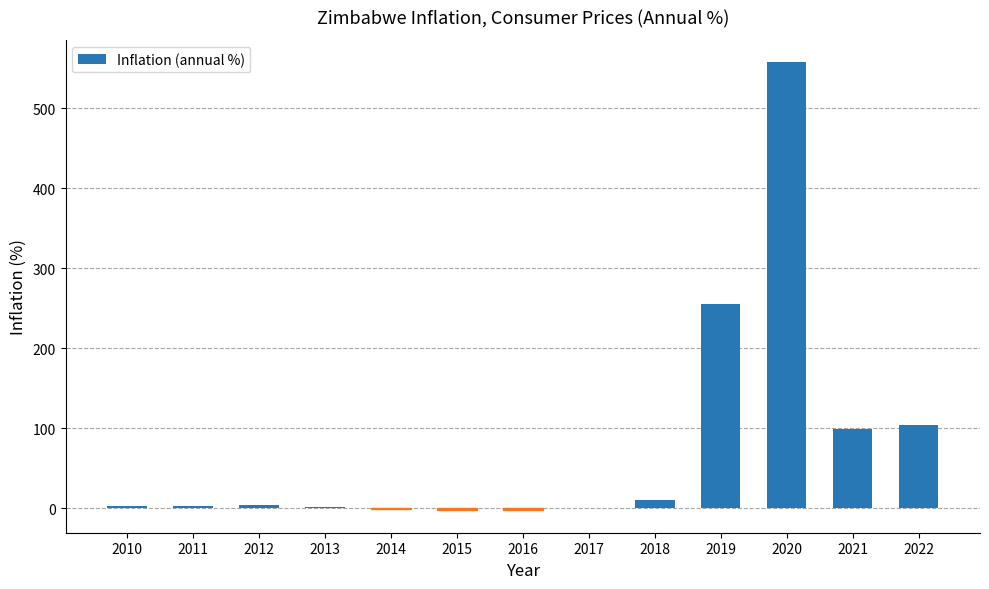

Which label corresponds to the largest value in the chart?

2020